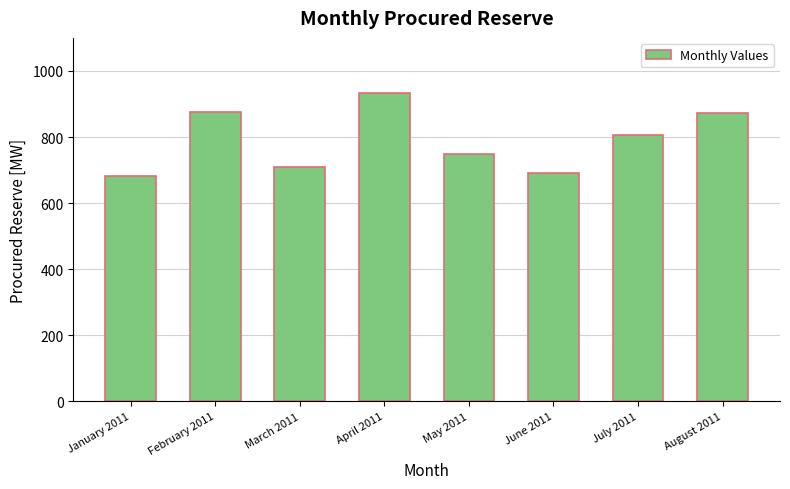

What is the difference between the maximum and second lowest values?

242